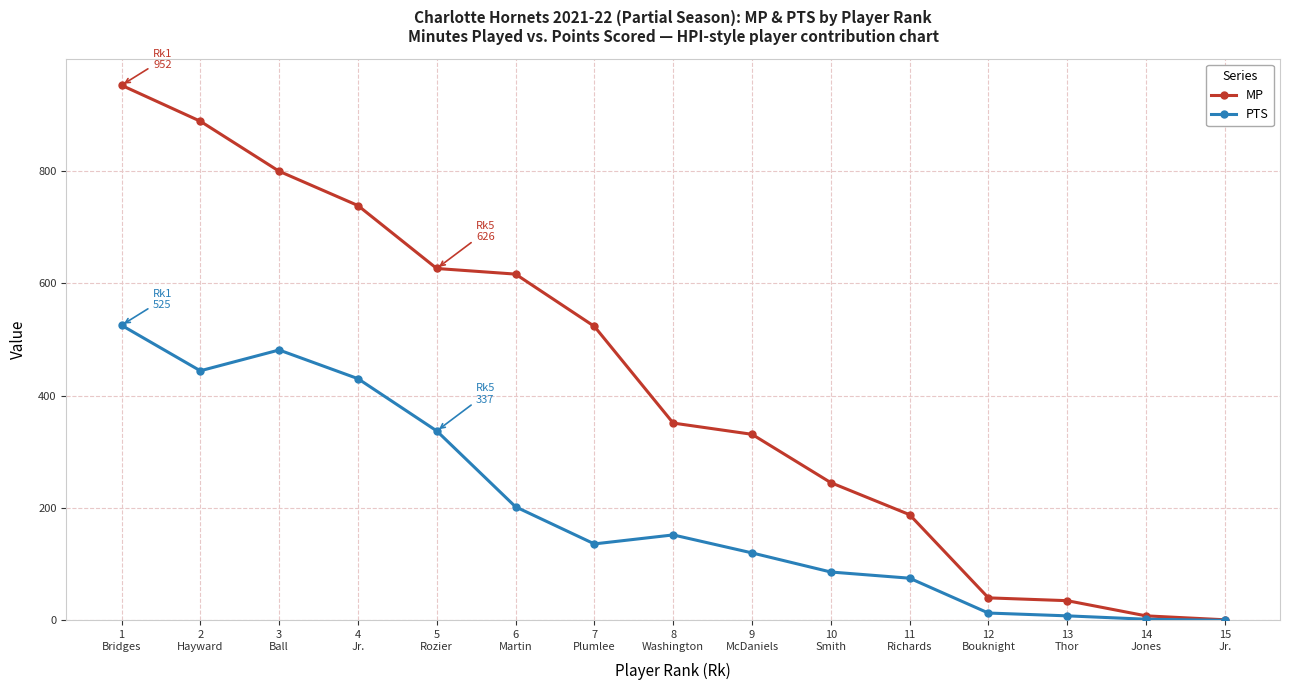

At which label does PTS first exceed 136?

1
Bridges